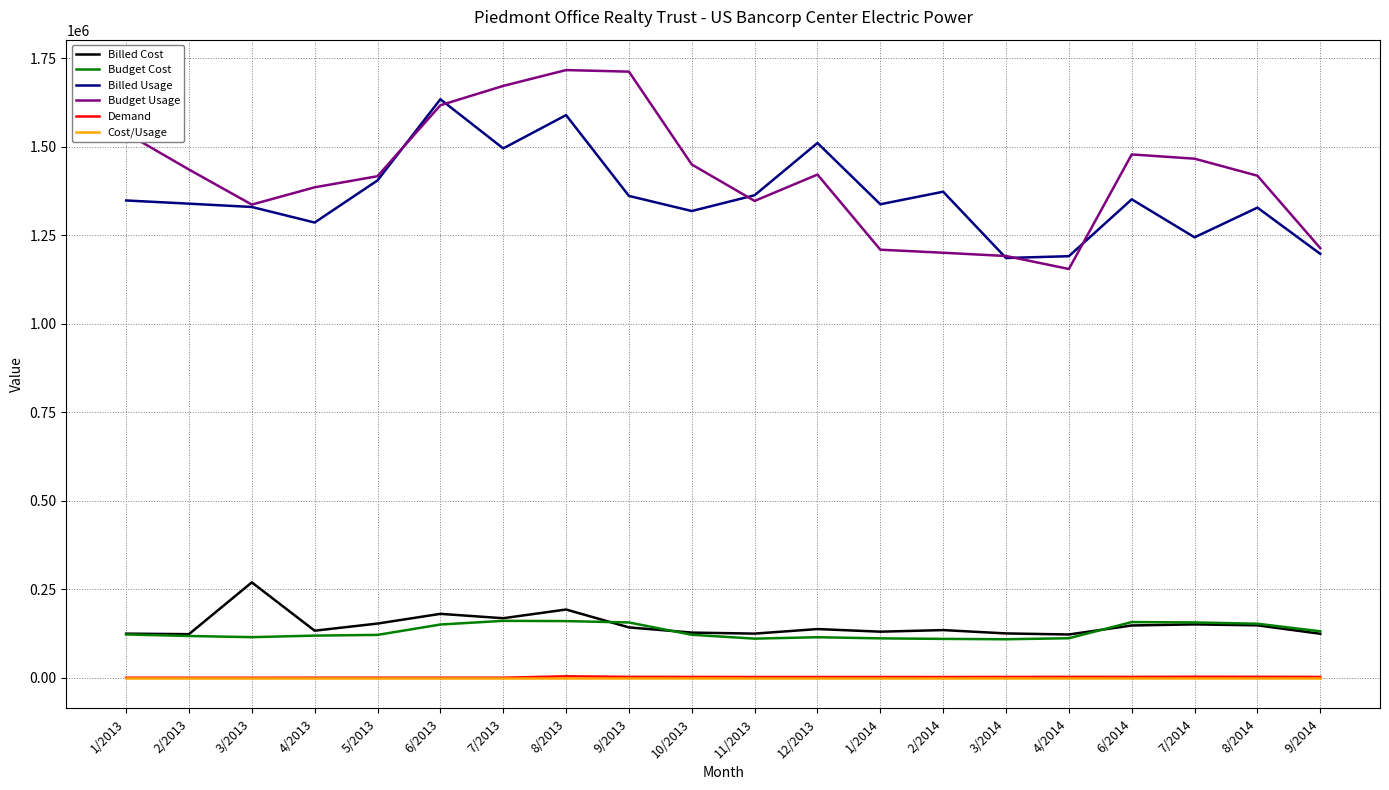

True or false: Cost/Usage and Billed Cost intersect in this chart.

False